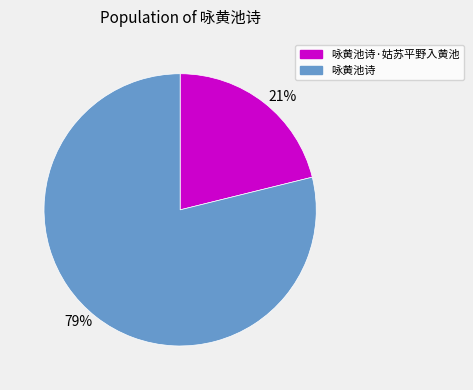

To the nearest percent, what percentage of the pie is 咏黄池诗·姑苏平野入黄池?

21%